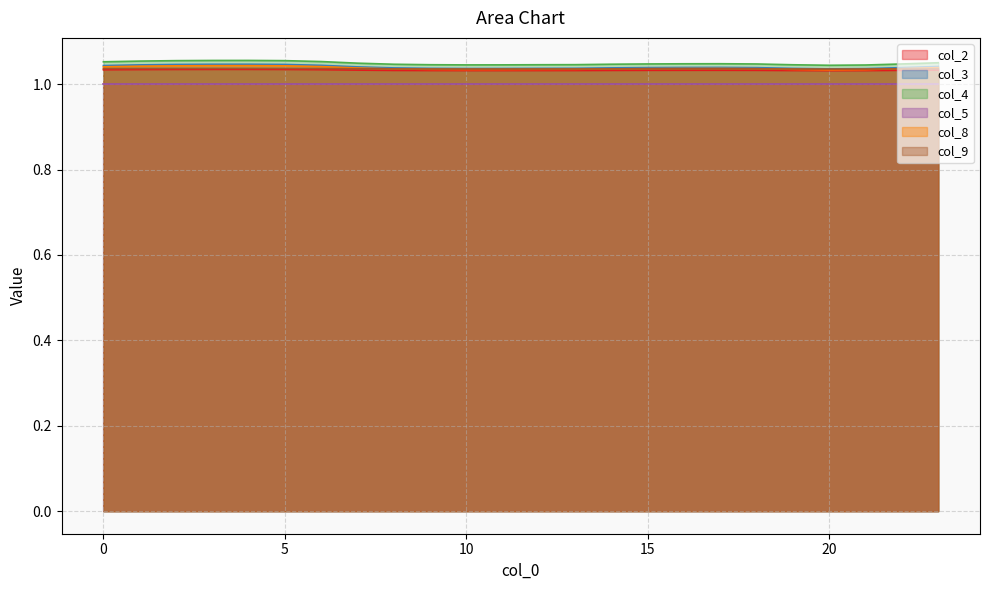

At how many categories does at least one series exceed 1?

24